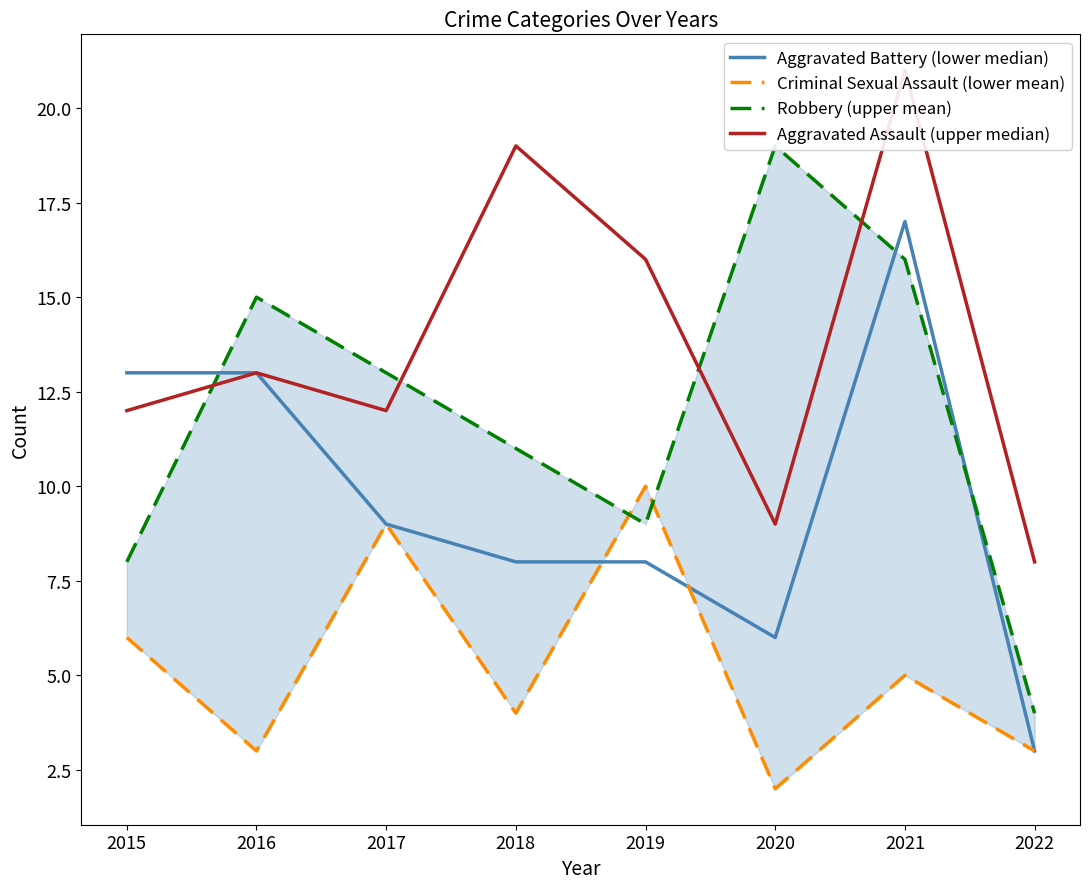

Read the Aggravated Battery (lower median) value at 2016, to the nearest 10.

10